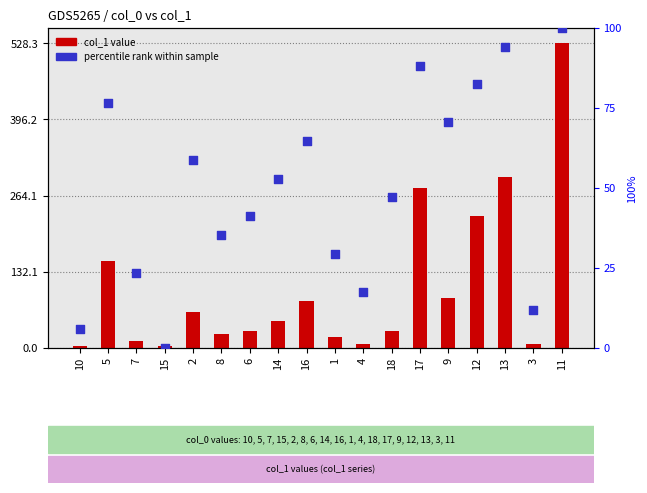

What is the total value across all series at 5?

227.5